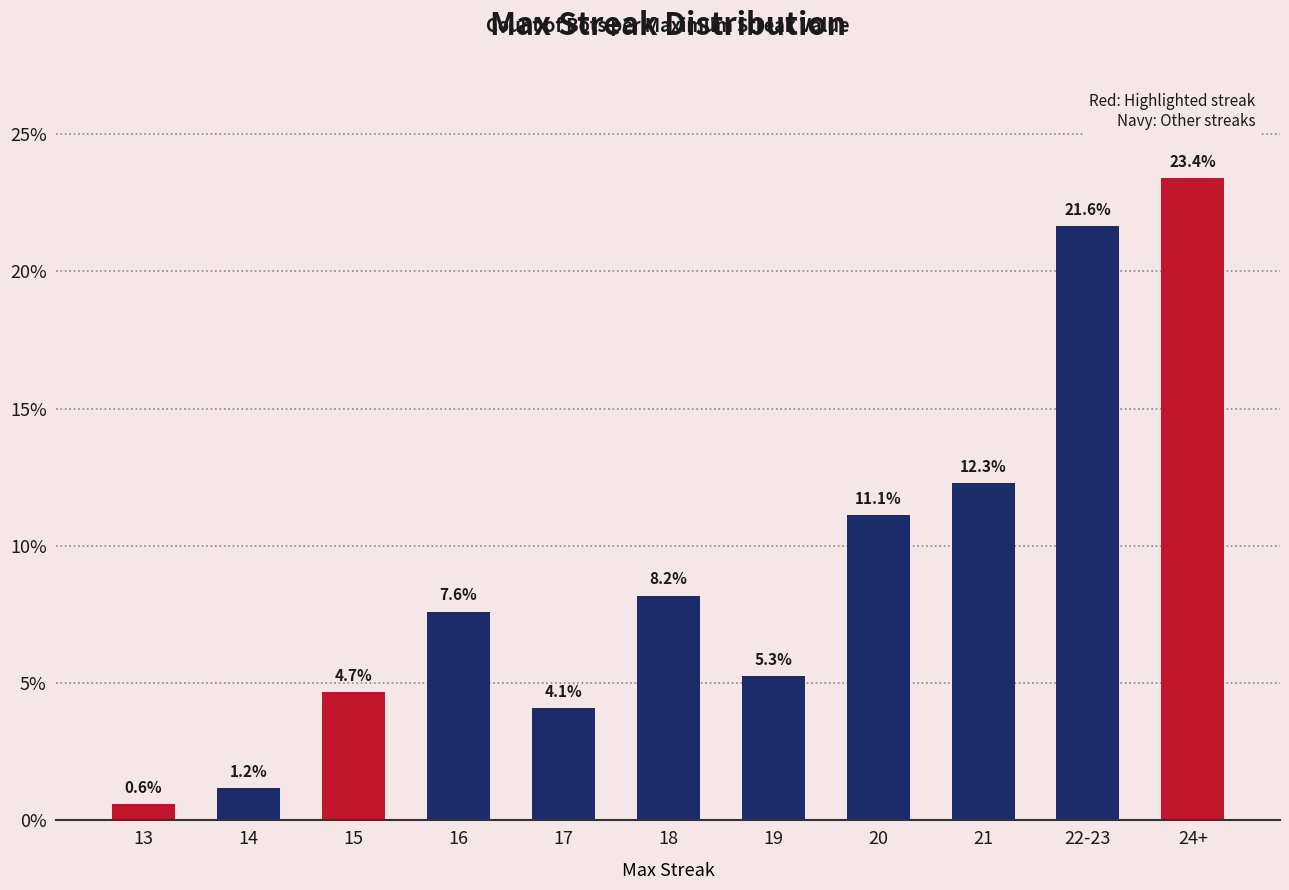

Does the chart contain any negative values?

No